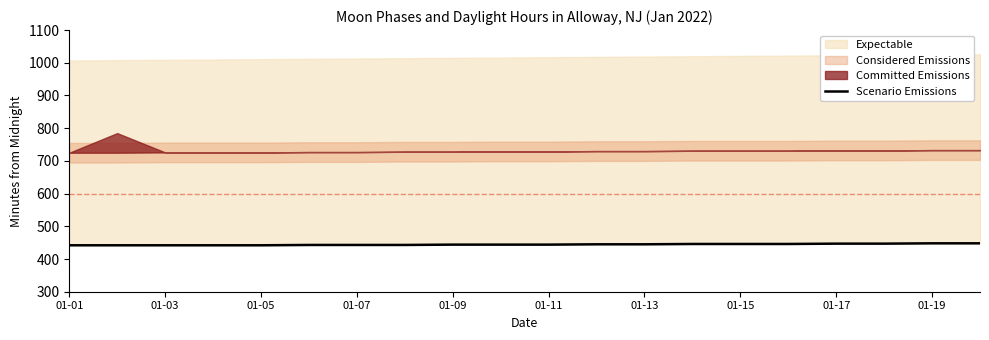

What position from the left is 01-03?

2